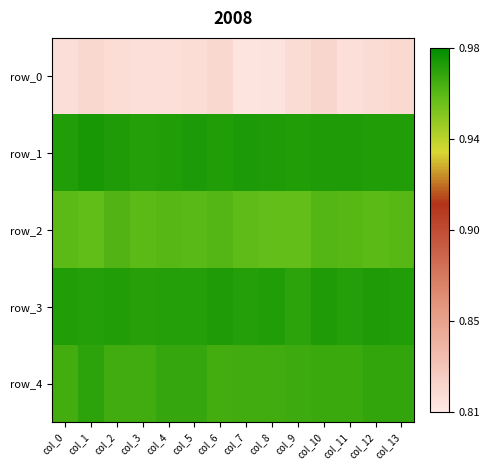

Reading left to right, transcribe all the data shown in this chart.

row_0: 0.8	0.8	0.8	0.8	0.8	0.8	0.8	0.8	0.8	0.8	0.8	0.8	0.8	0.8
row_1: 1.0	1.0	1.0	1.0	1.0	1.0	1.0	1.0	1.0	1.0	1.0	1.0	1.0	1.0
row_2: 1.0	1.0	1.0	1.0	1.0	1.0	1.0	1.0	1.0	1.0	1.0	1.0	1.0	1.0
row_3: 1.0	1.0	1.0	1.0	1.0	1.0	1.0	1.0	1.0	1.0	1.0	1.0	1.0	1.0
row_4: 1.0	1.0	1.0	1.0	1.0	1.0	1.0	1.0	1.0	1.0	1.0	1.0	1.0	1.0